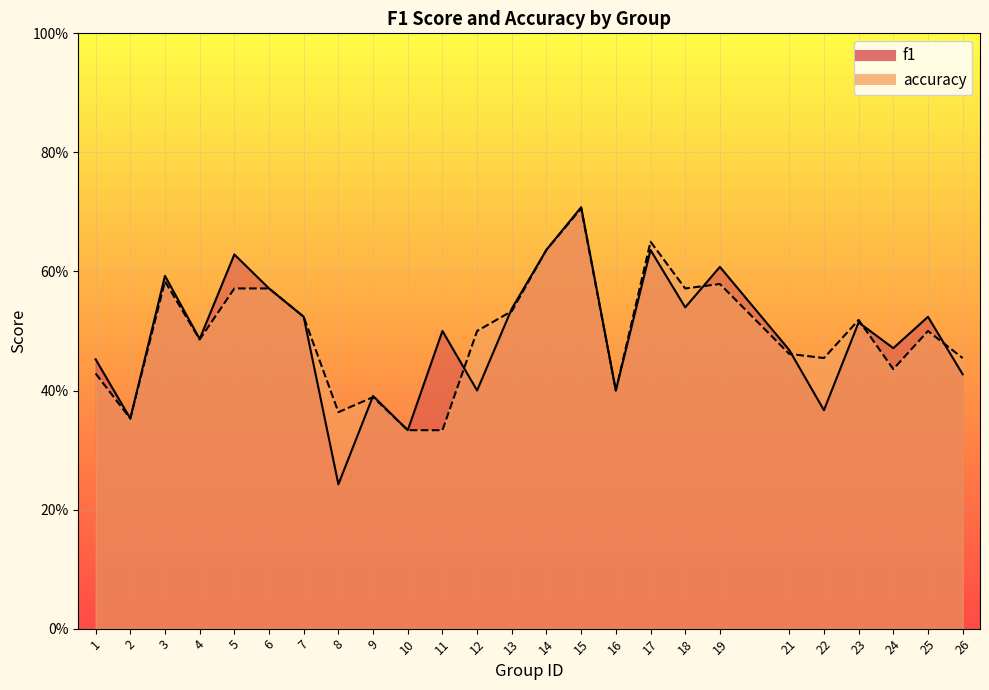

Where is the first local maximum for accuracy?

3